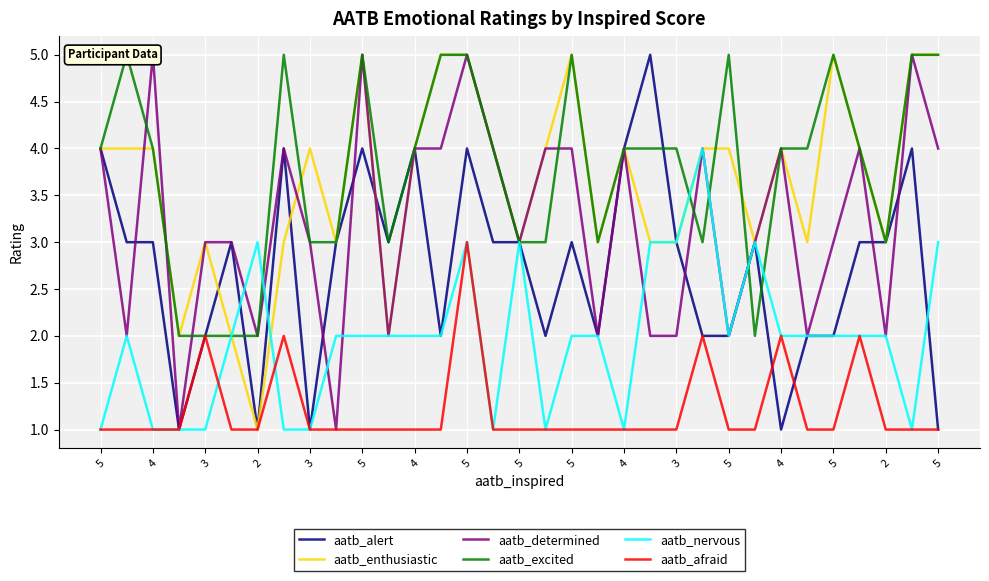

Is it true that aatb_determined equals 4 at 5?

True